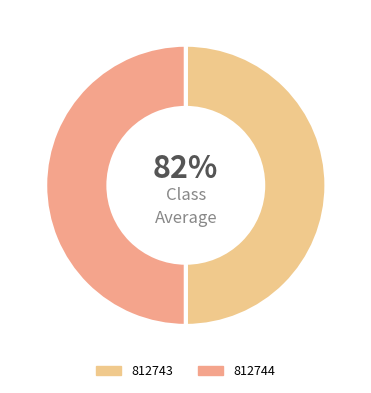

Count the number of slices in the pie.

2